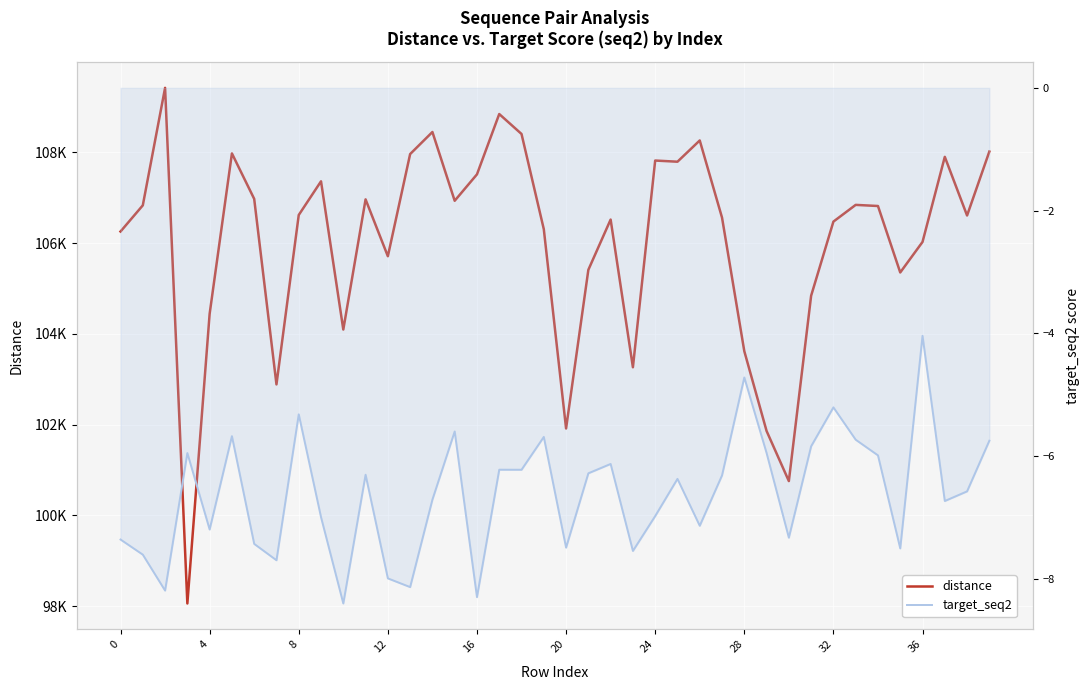

True or false: target_seq2 has more than 2 points higher than both neighbors.

True